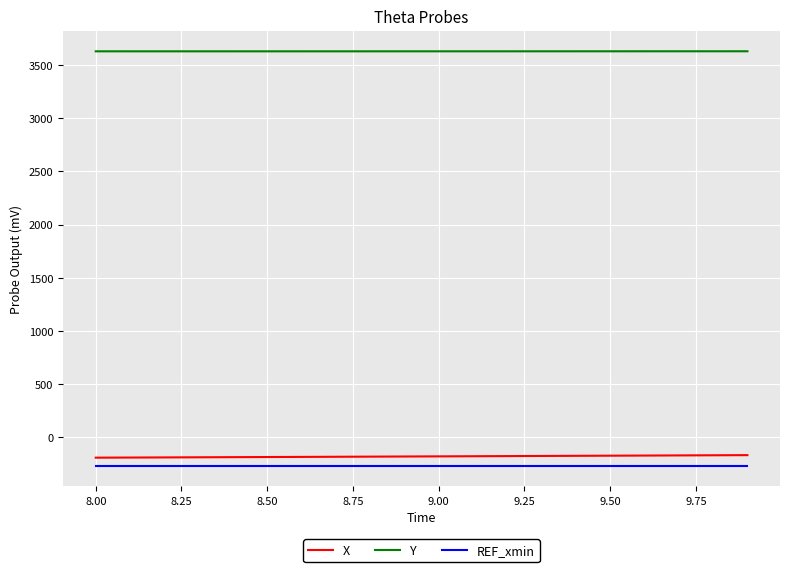

What is the maximum value shown in the chart?

3629.5